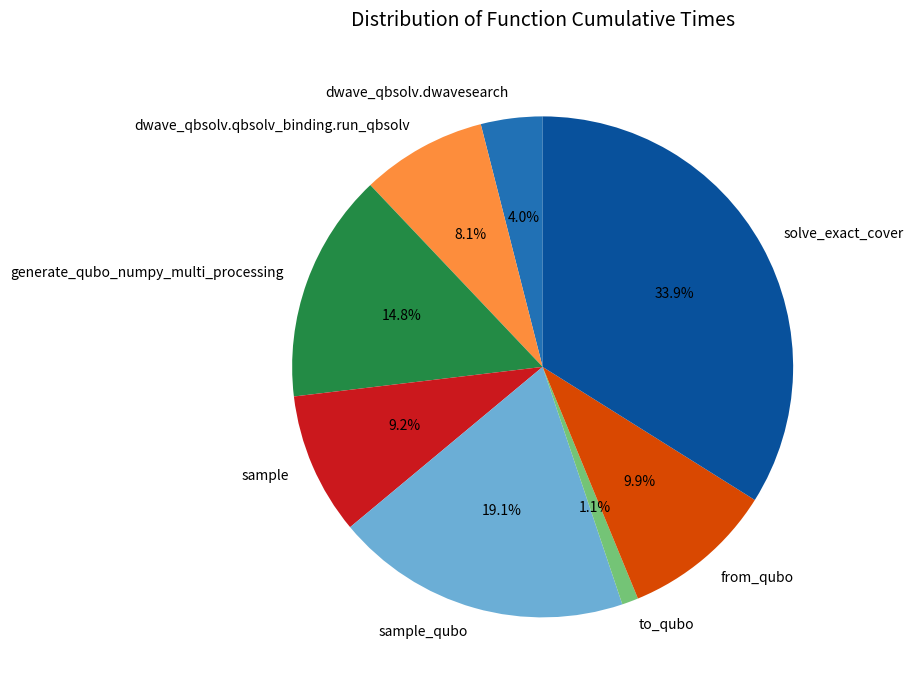

Which has a higher value, sample_qubo or dwave_qbsolv.dwavesearch?

sample_qubo